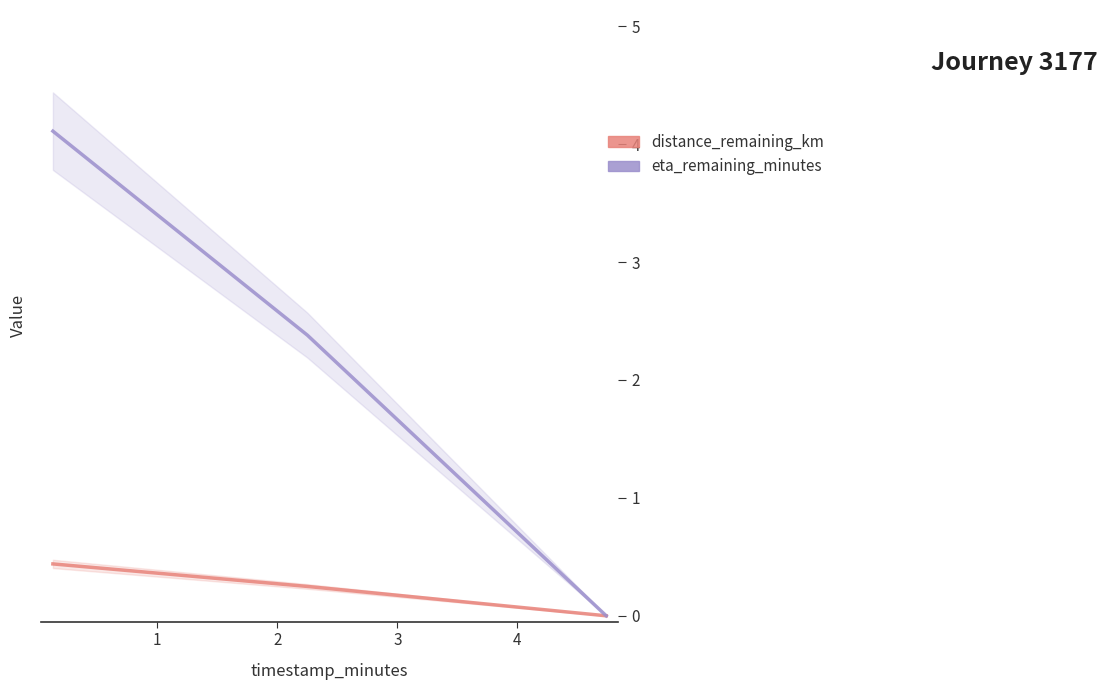

Which series has the largest total across all categories?

eta_remaining_minutes